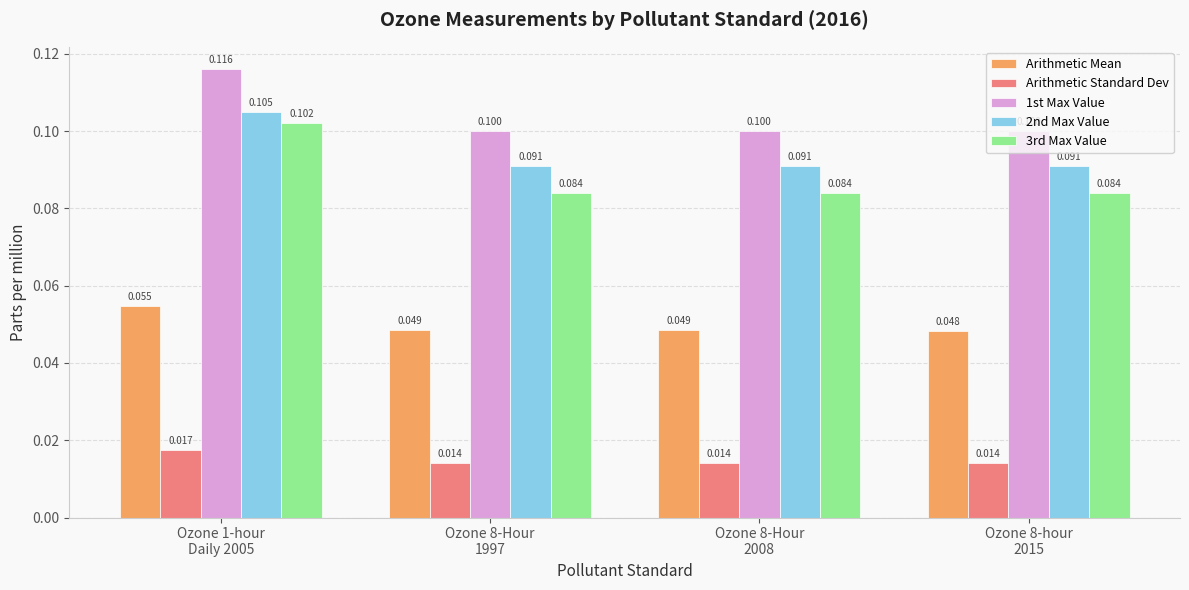

True or false: Arithmetic Mean has a value of 0.0 at Ozone 8-hour
2015.

False